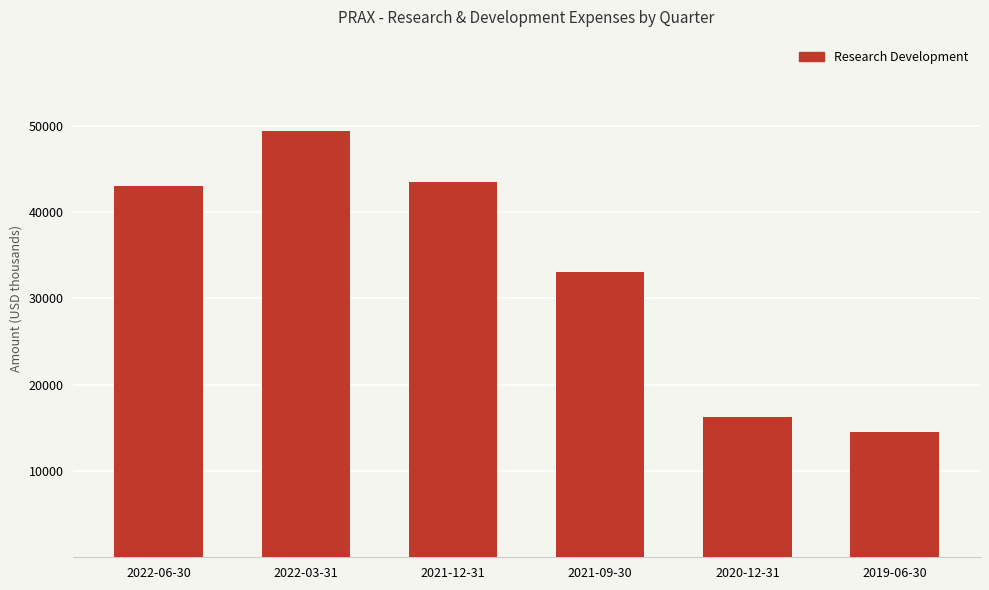

What is the greatest value displayed?

49400